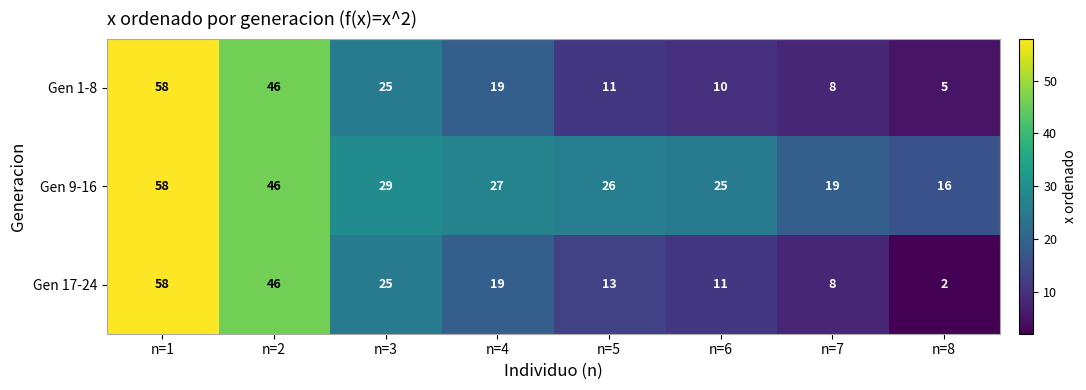

True or false: Gen 1-8 has a value of 2 at n=8.

False